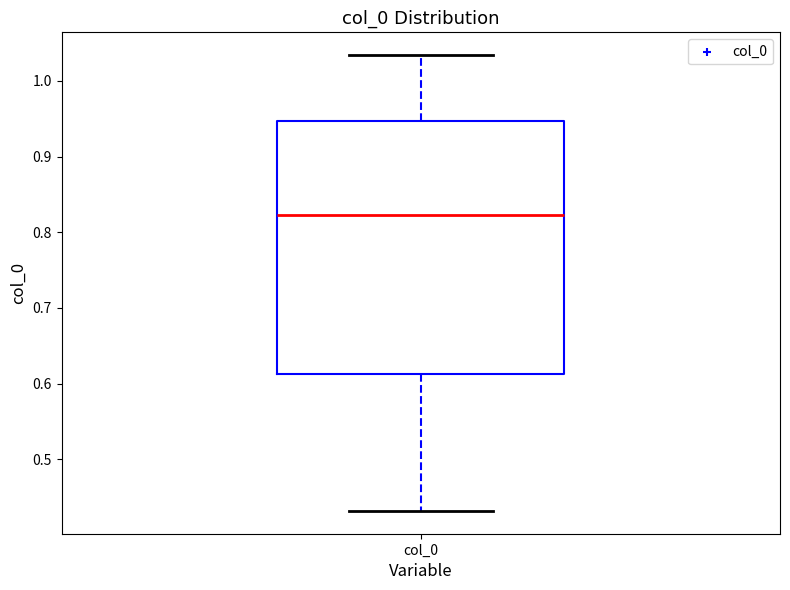

Read this box plot against the y-axis: the position of the median line, the range covered by the box, and the ends of both whiskers. The values are not printed on the chart, so give them approximately, as read against the axis.

median 0.82, box 0.61 to 0.95, whiskers 0.43 to 1.03